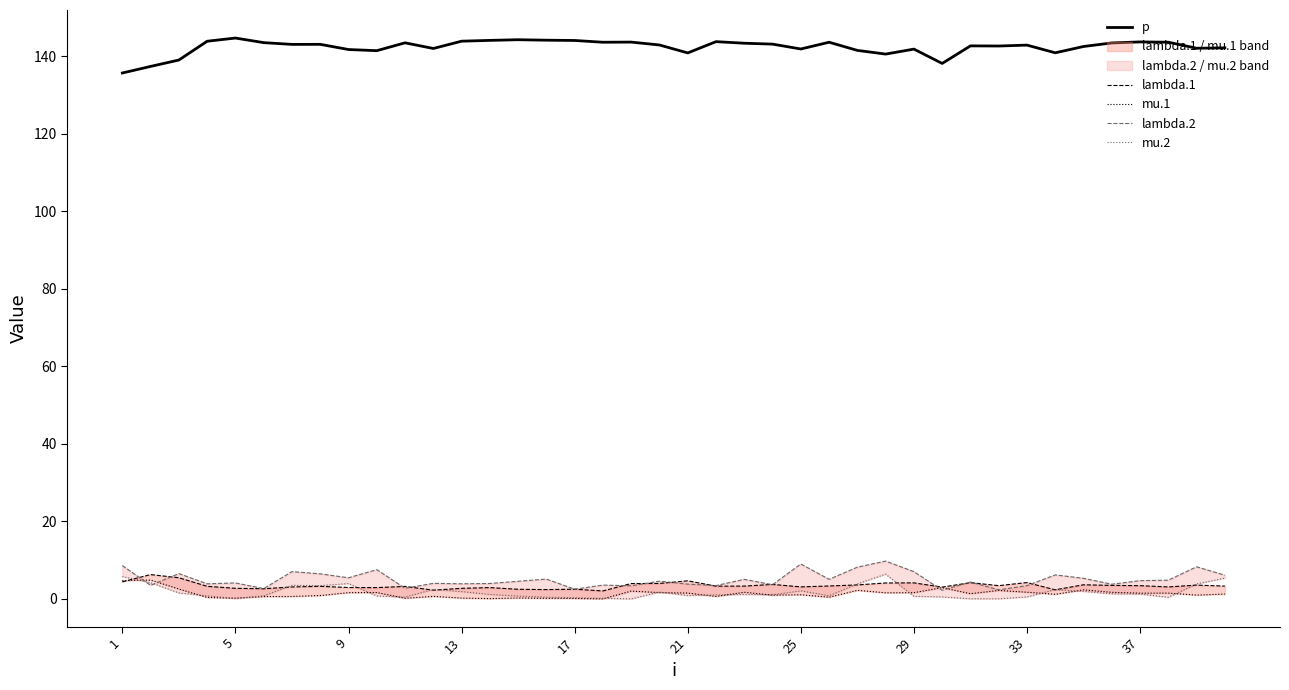

Is it true that p equals 144.7 at 5?

True